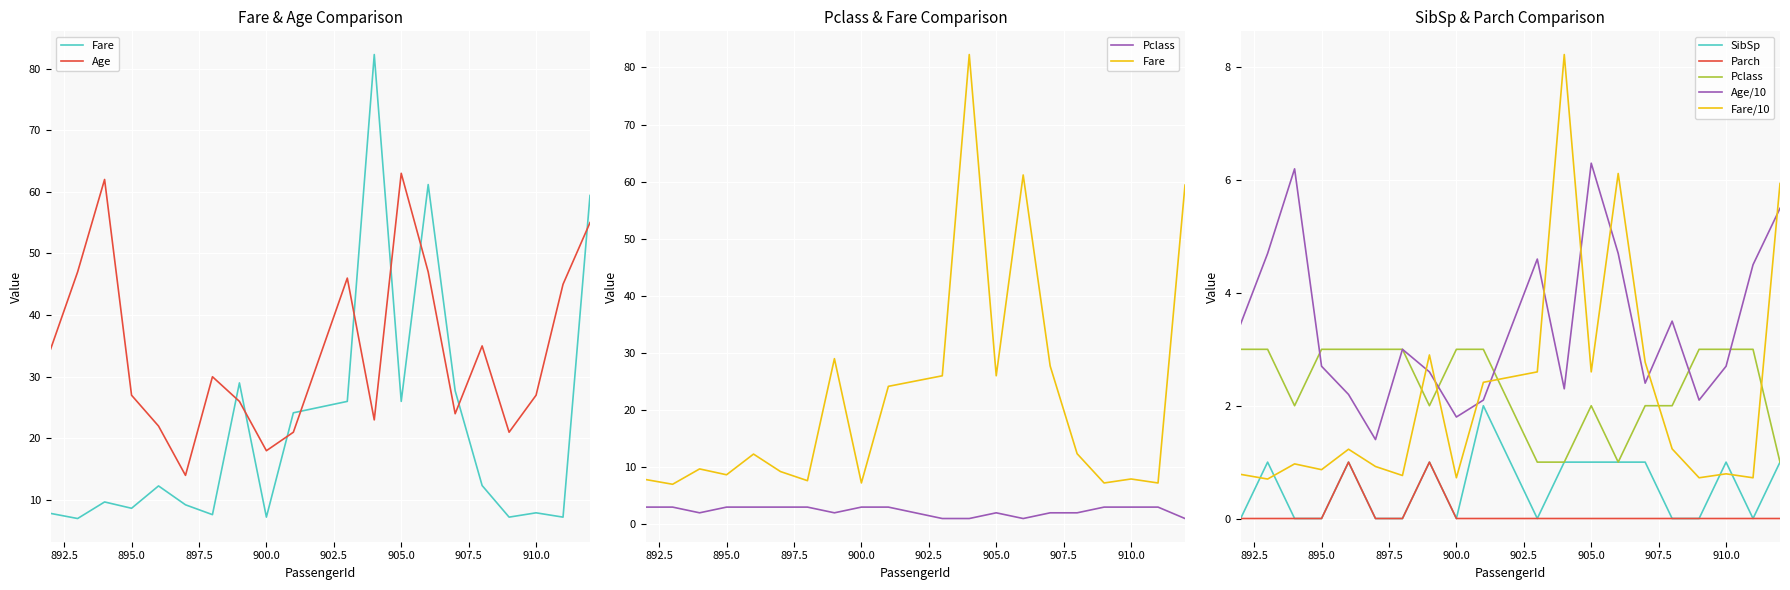

What is the maximum value for Pclass?

3.0